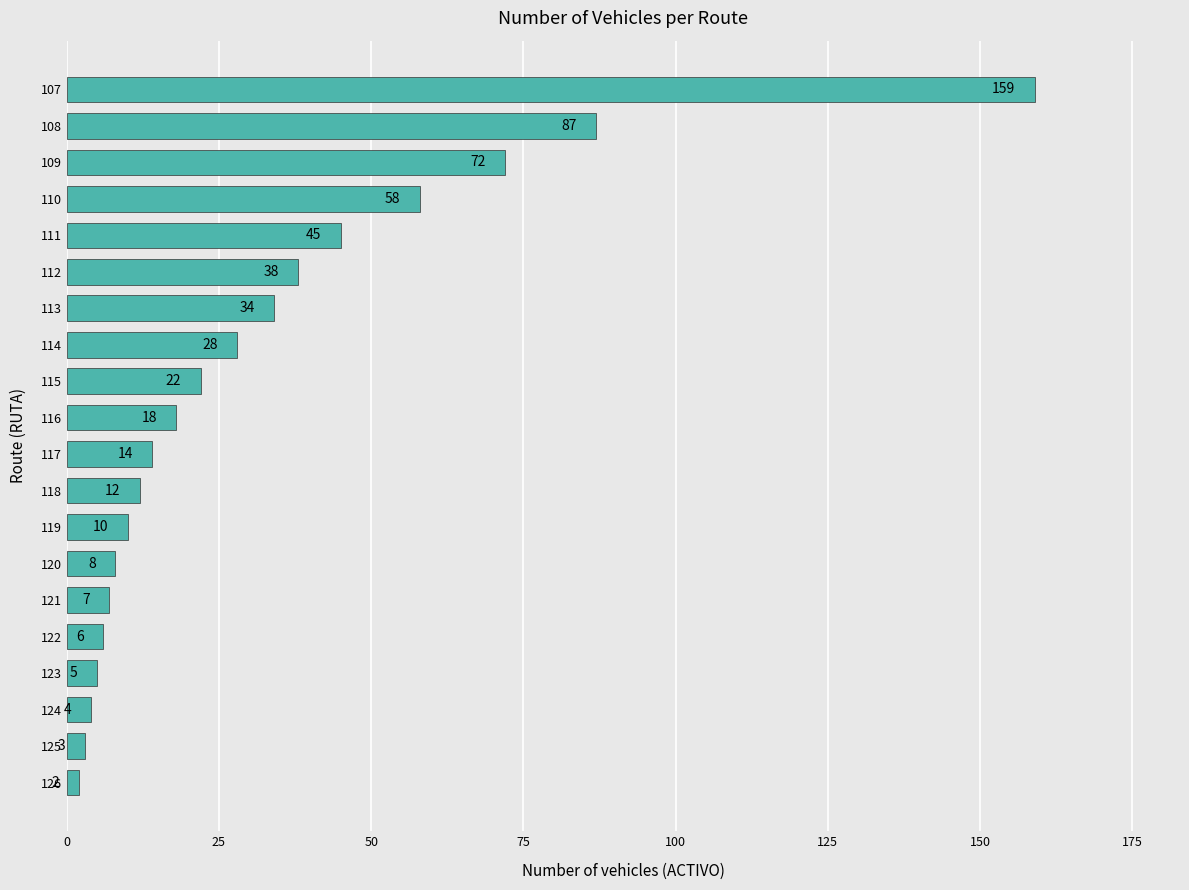

True or false: the data shows 22 at 115.

True